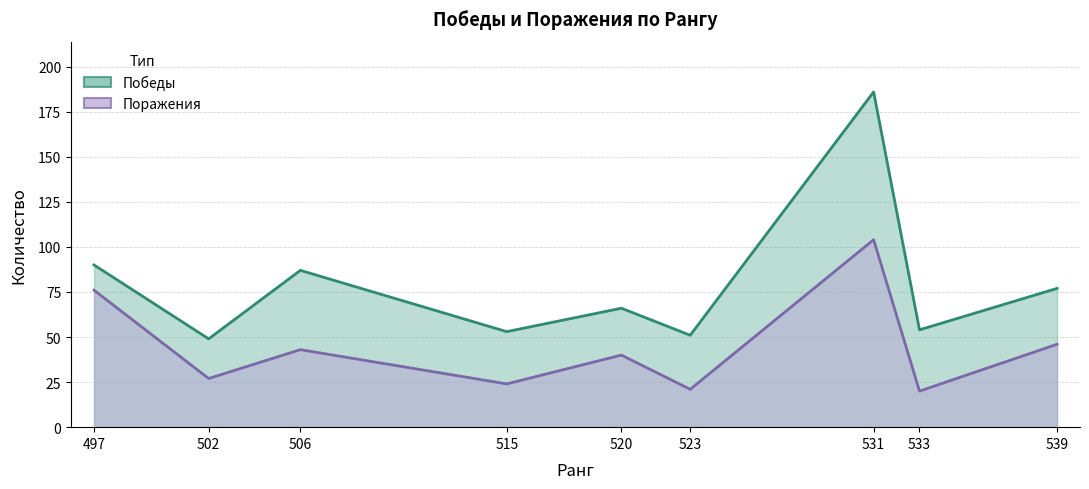

What is the lowest value of the Победы series?

49